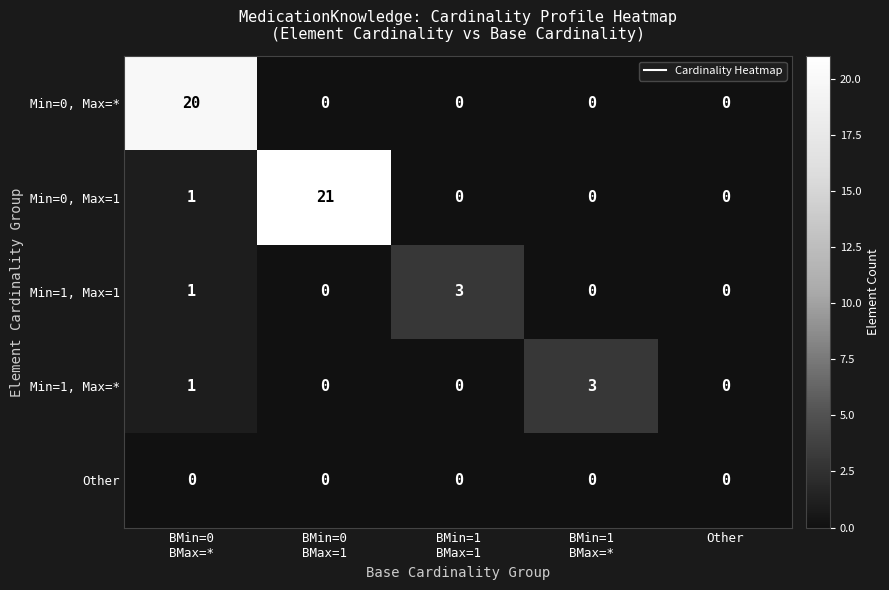

The value of Min=0, Max=* at Other is 0. True or false?

True